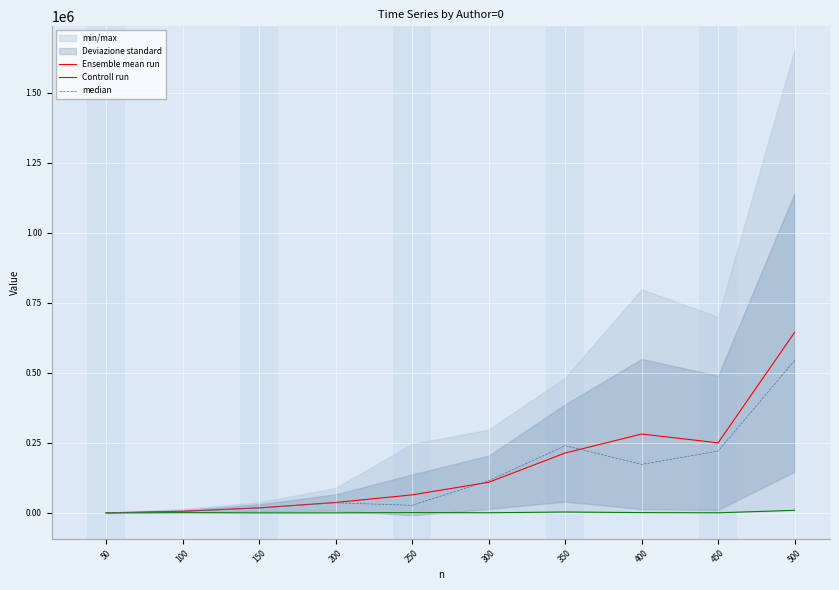

Is this an area chart (filled region under the line)?

No